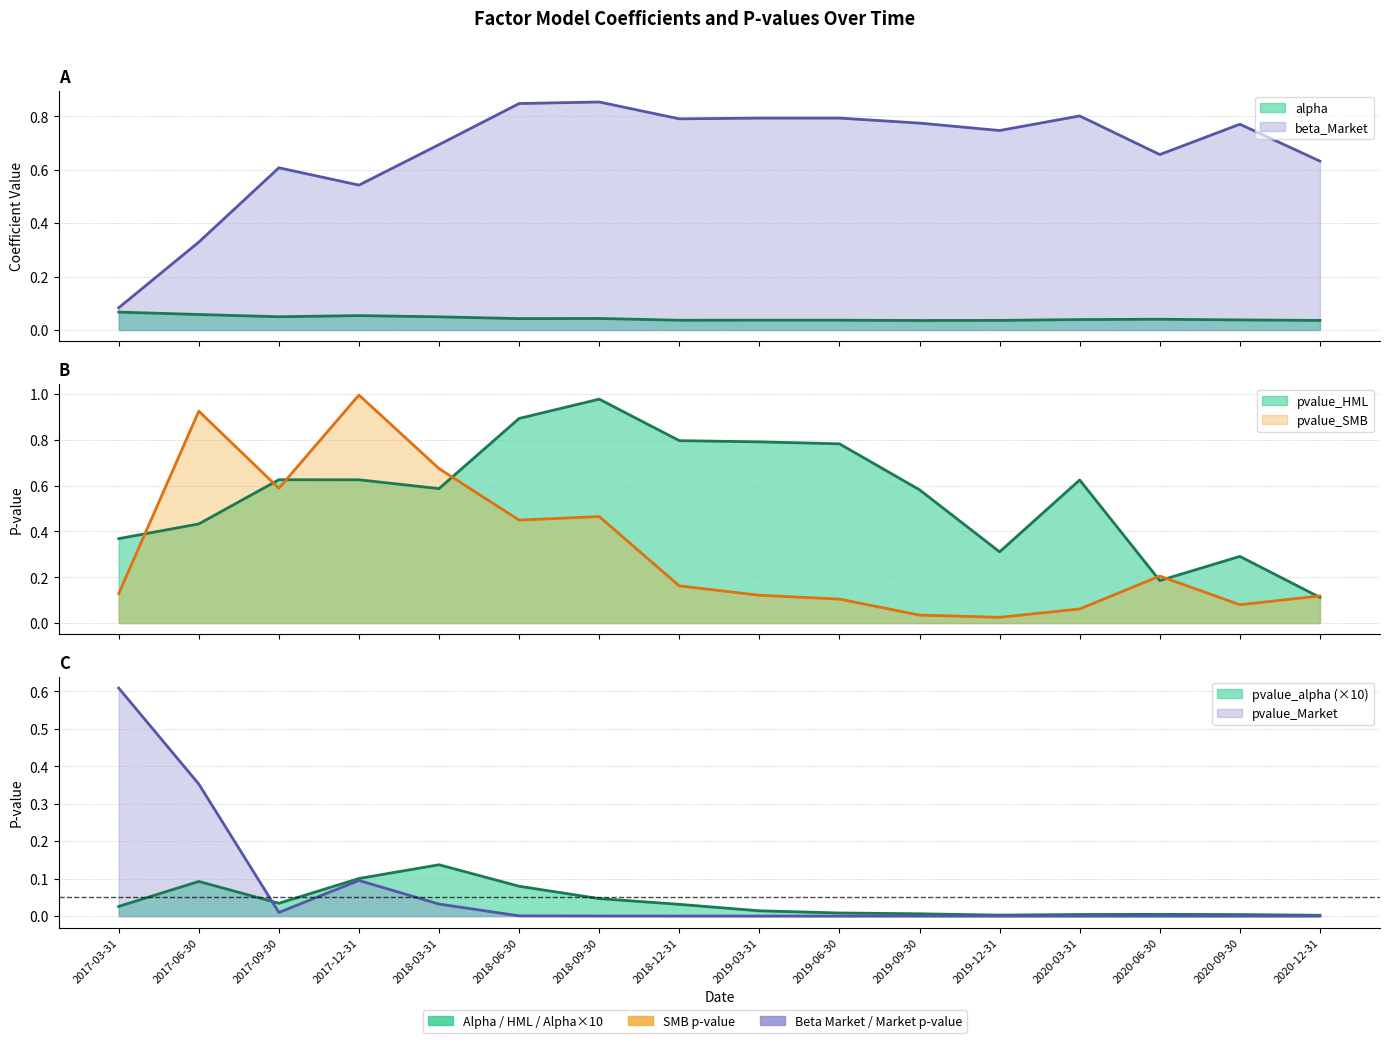

What is the difference between the pvalue_alpha values at 2018-03-31 and 2020-03-31?

0.1